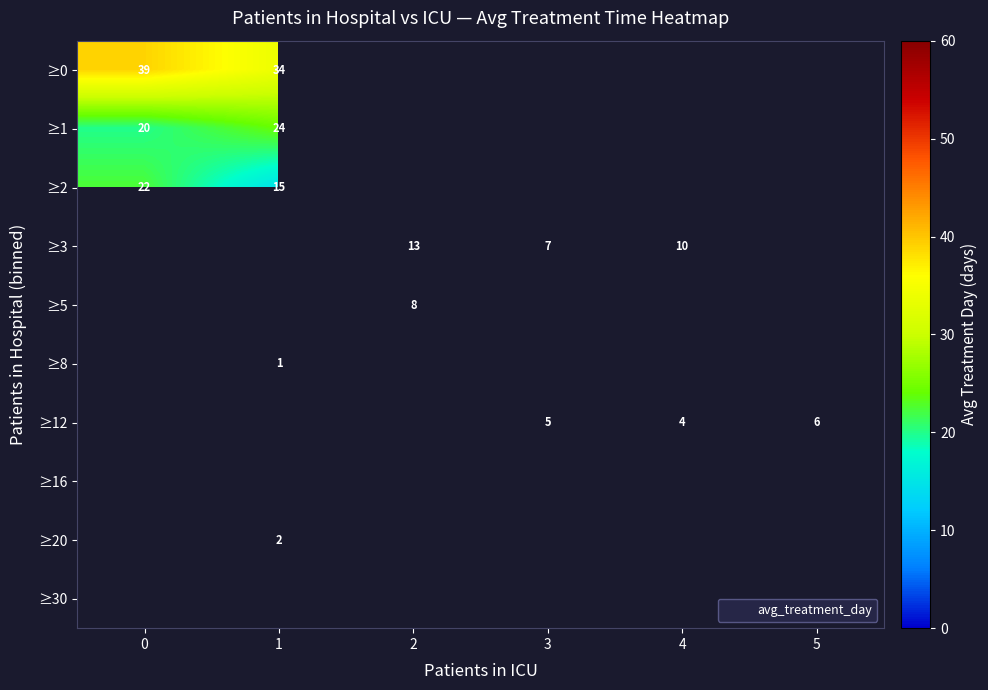

Which has a higher value, 2 or 4?

4